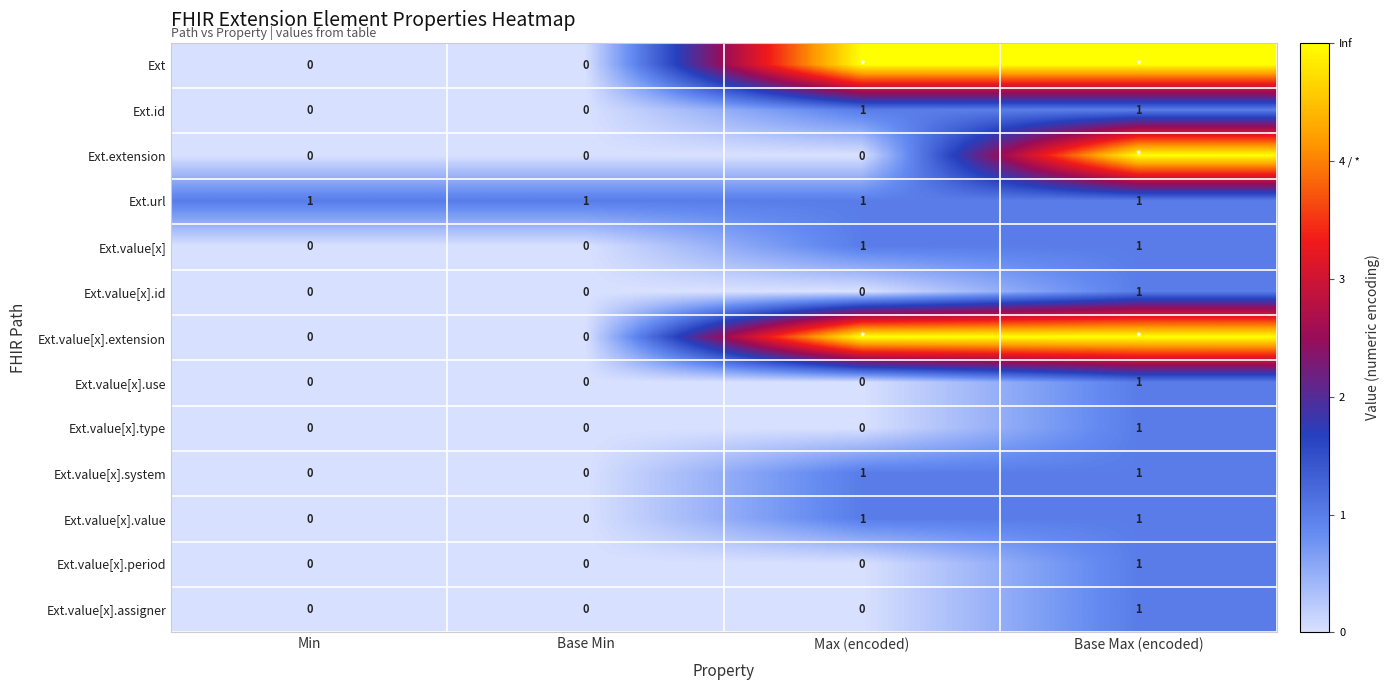

How many data points does each series have?

4